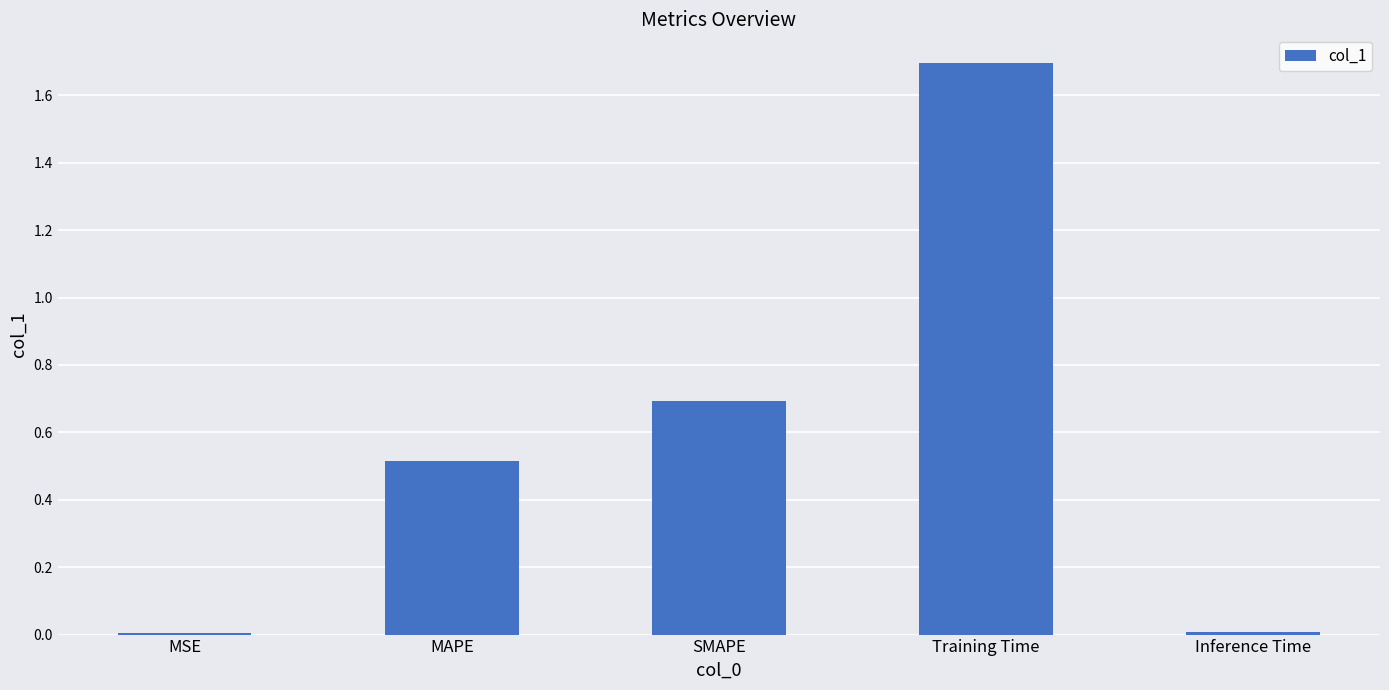

Are the bars horizontal?

No